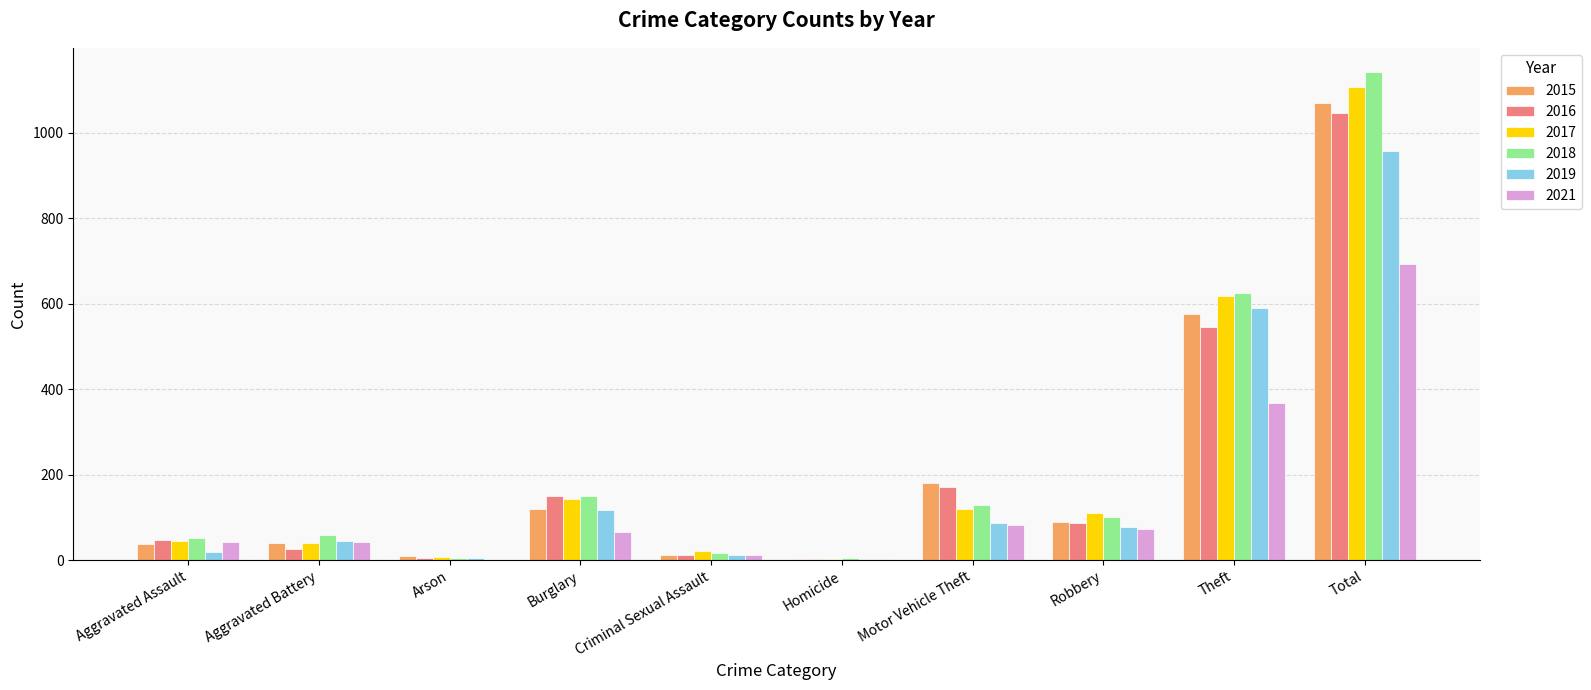

What is the total value across all series at Burglary?

745